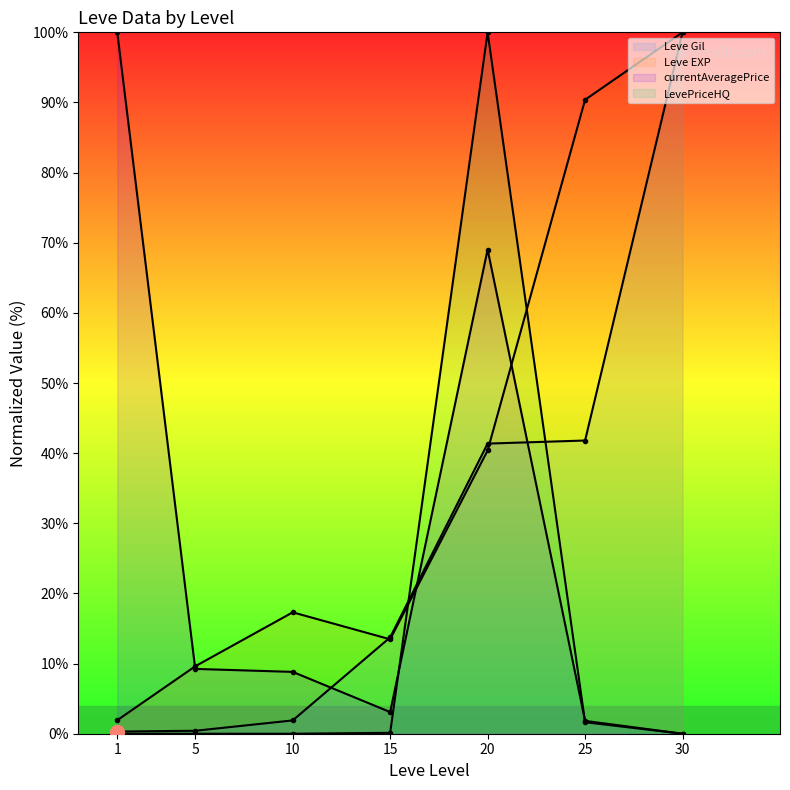

Rank the series at 5 from highest to lowest value.

Leve EXP, currentAveragePrice, Leve Gil, LevePriceHQ